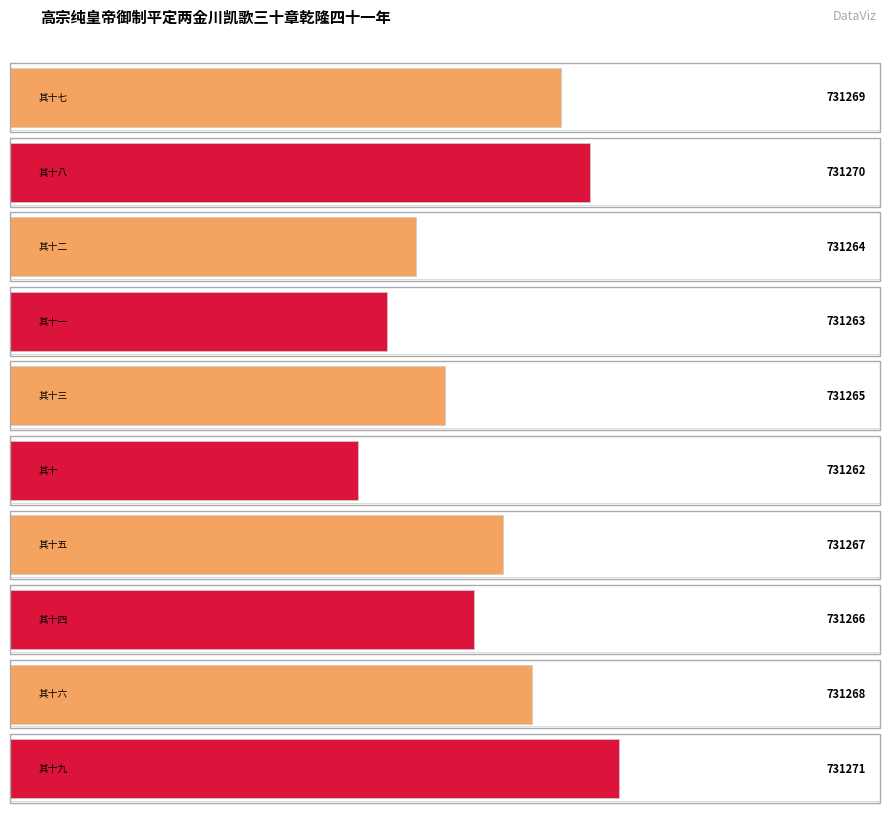

Count the values in the range 731264 to 731269.

6